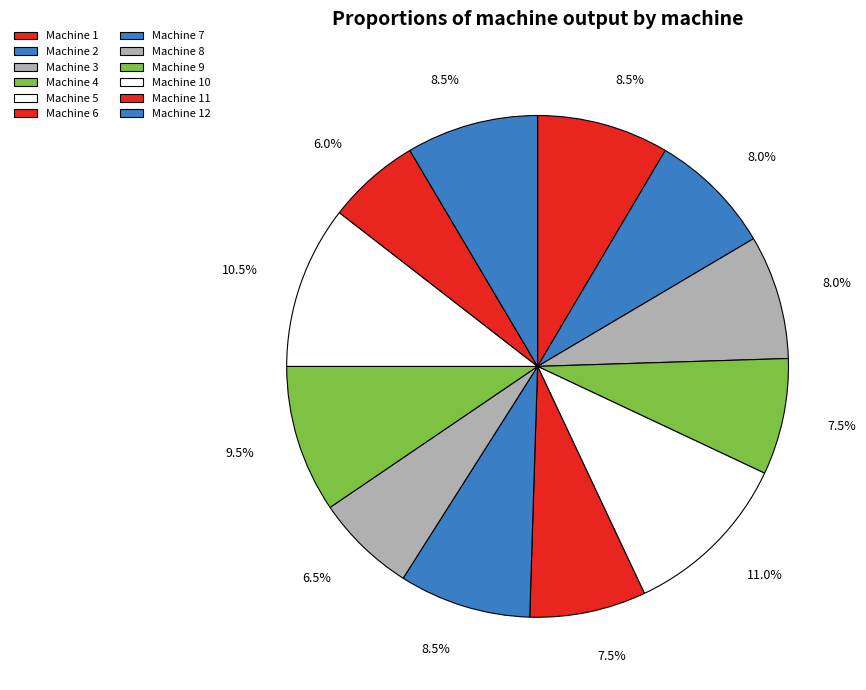

Rank the categories by value from lowest to highest.

Machine 11, Machine 8, Machine 4, Machine 6, Machine 2, Machine 3, Machine 1, Machine 7, Machine 12, Machine 9, Machine 10, Machine 5